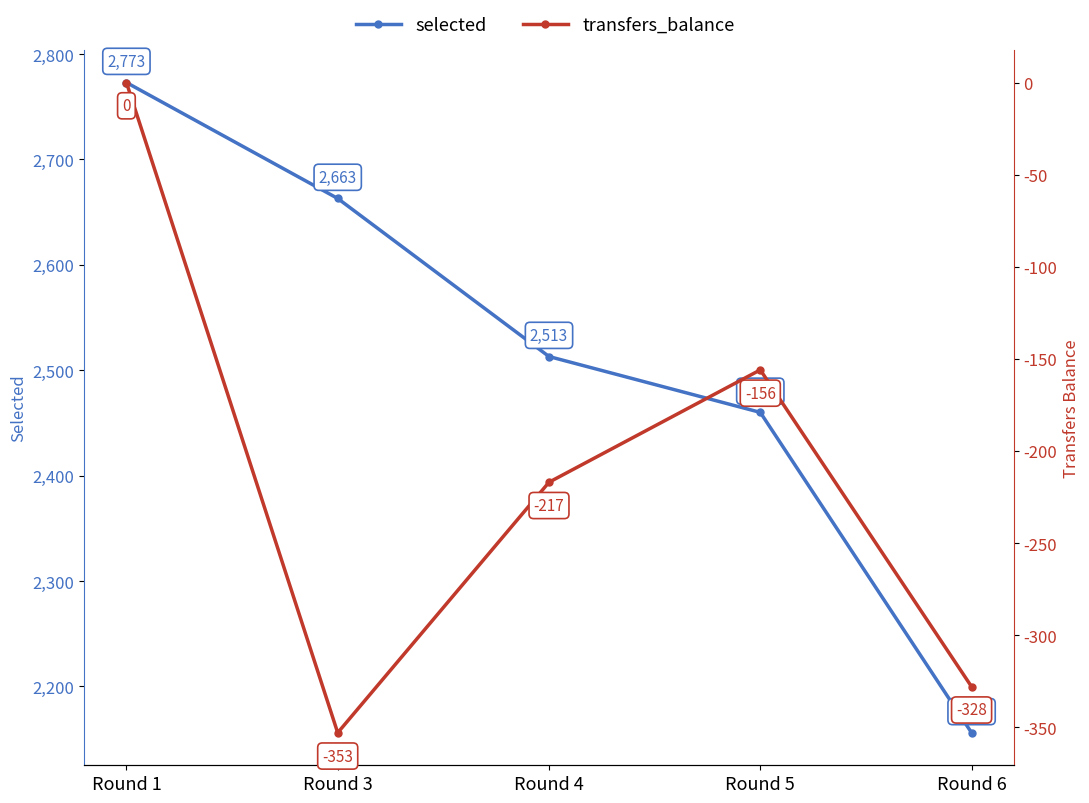

The selected series shows 1099 at Round 4. True or false?

False